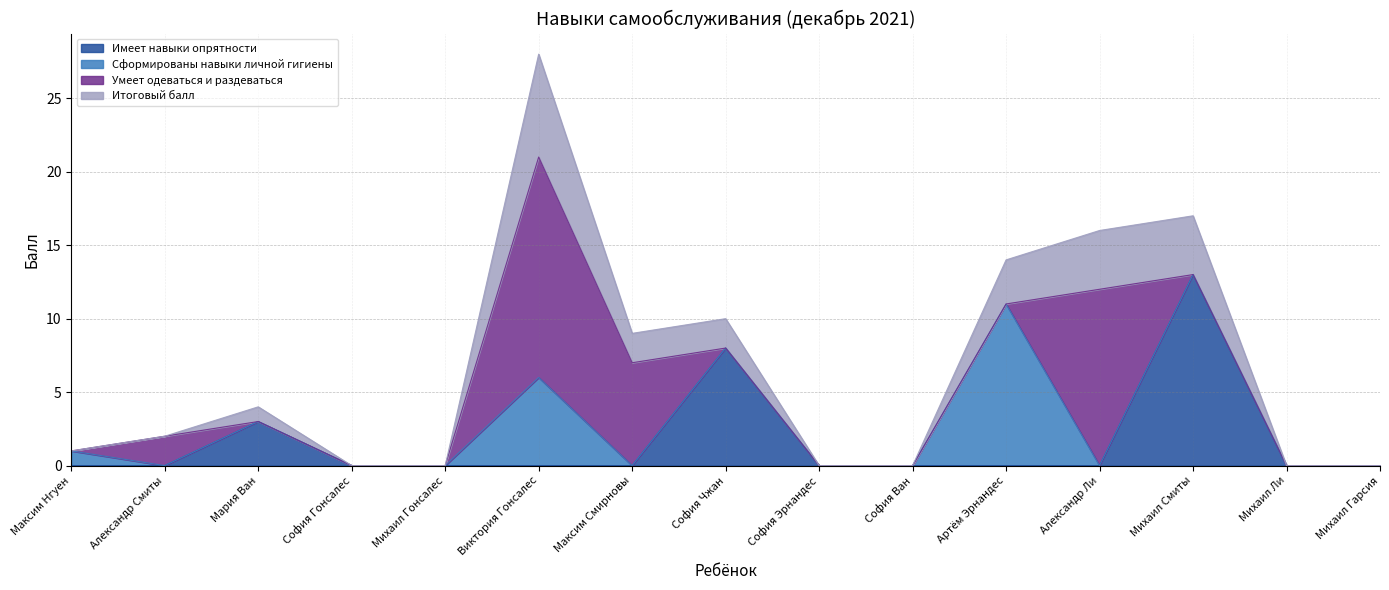

Is the value of Имеет навыки опрятности at Максим Смирновы greater than the value of Итоговый балл at София Ван?

No